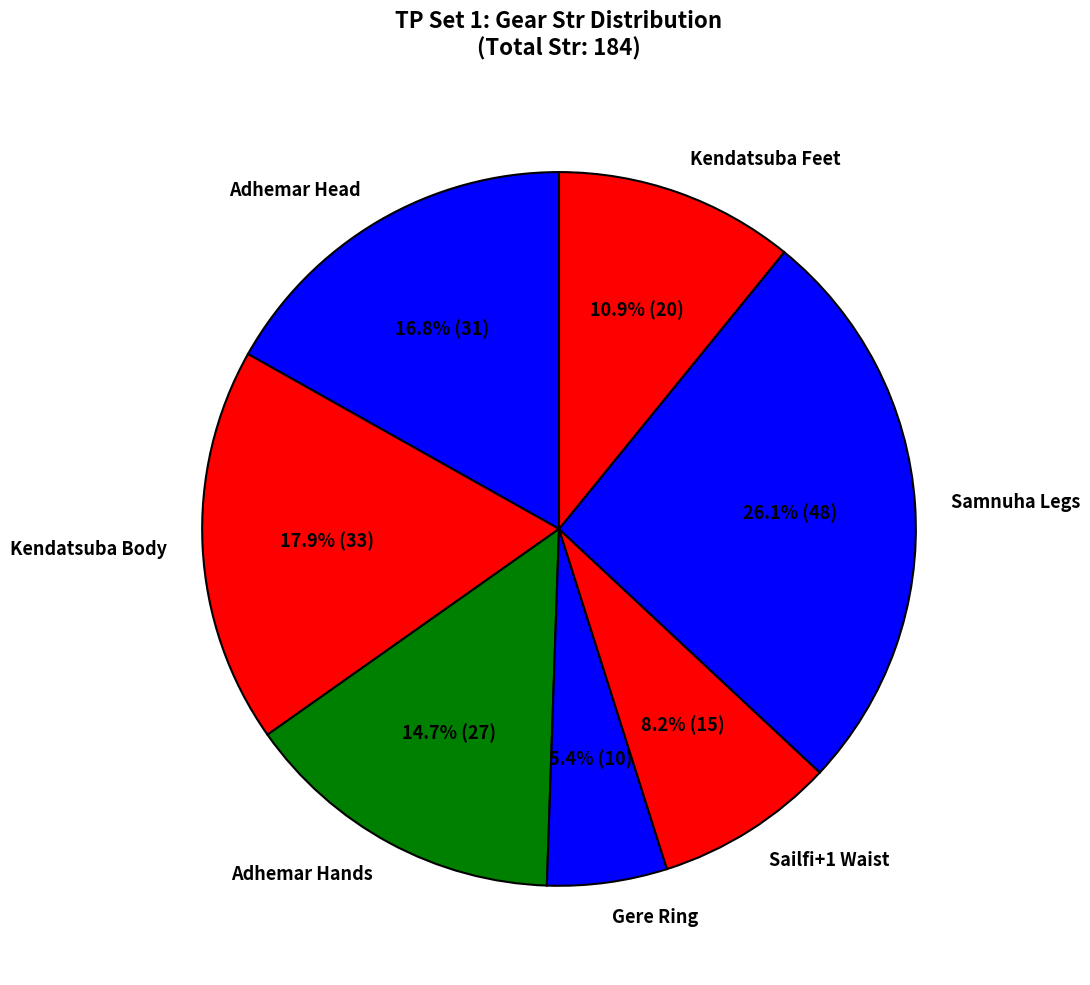

Is there a majority slice in this chart?

No